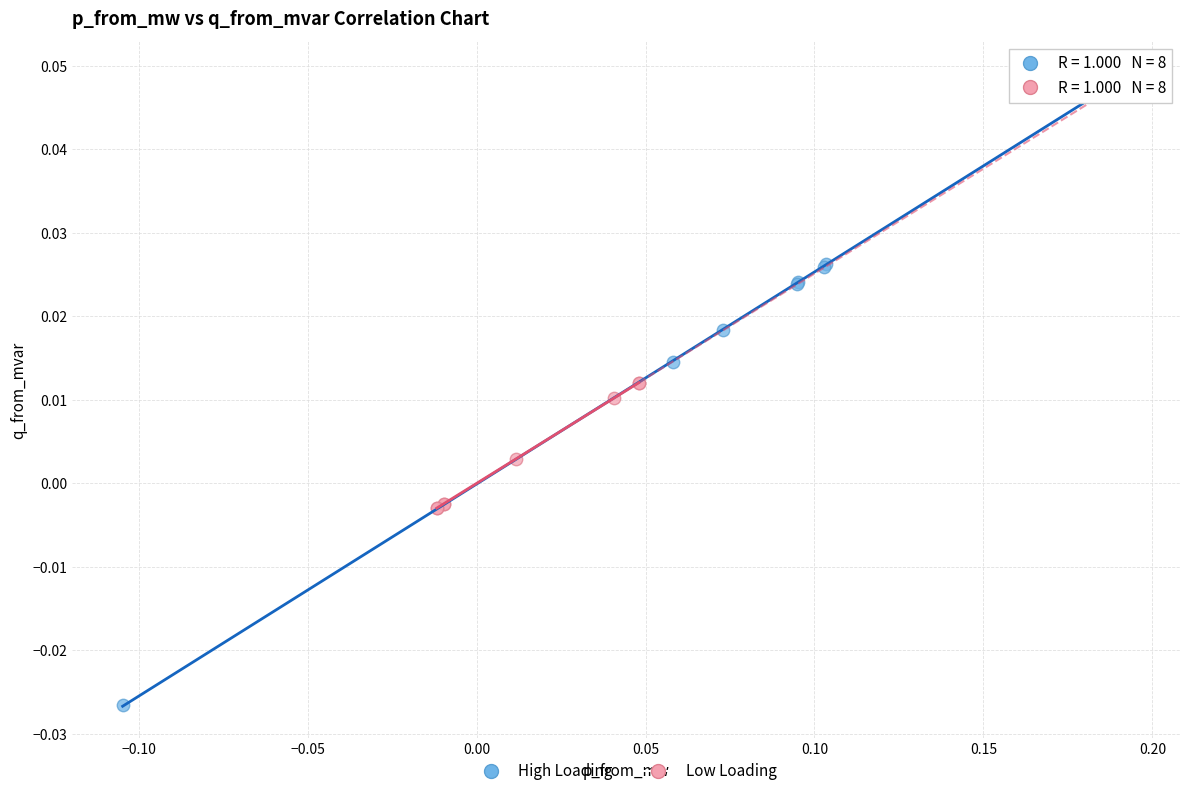

Which series contains the lowest Y value?

High Loading